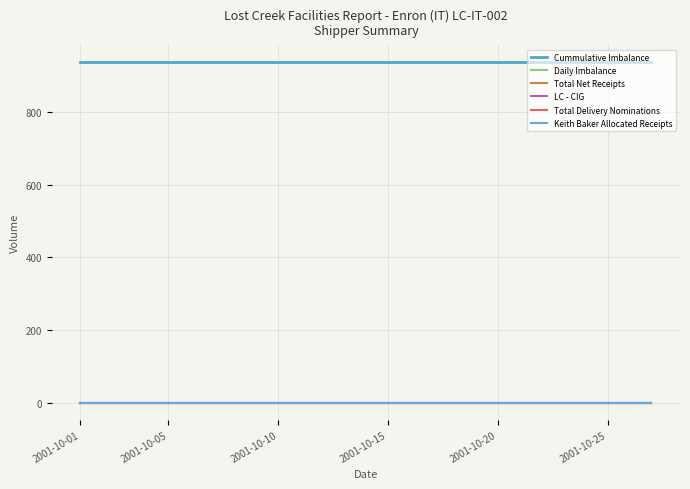

What is the sum of all Cummulative Imbalance values?

25299